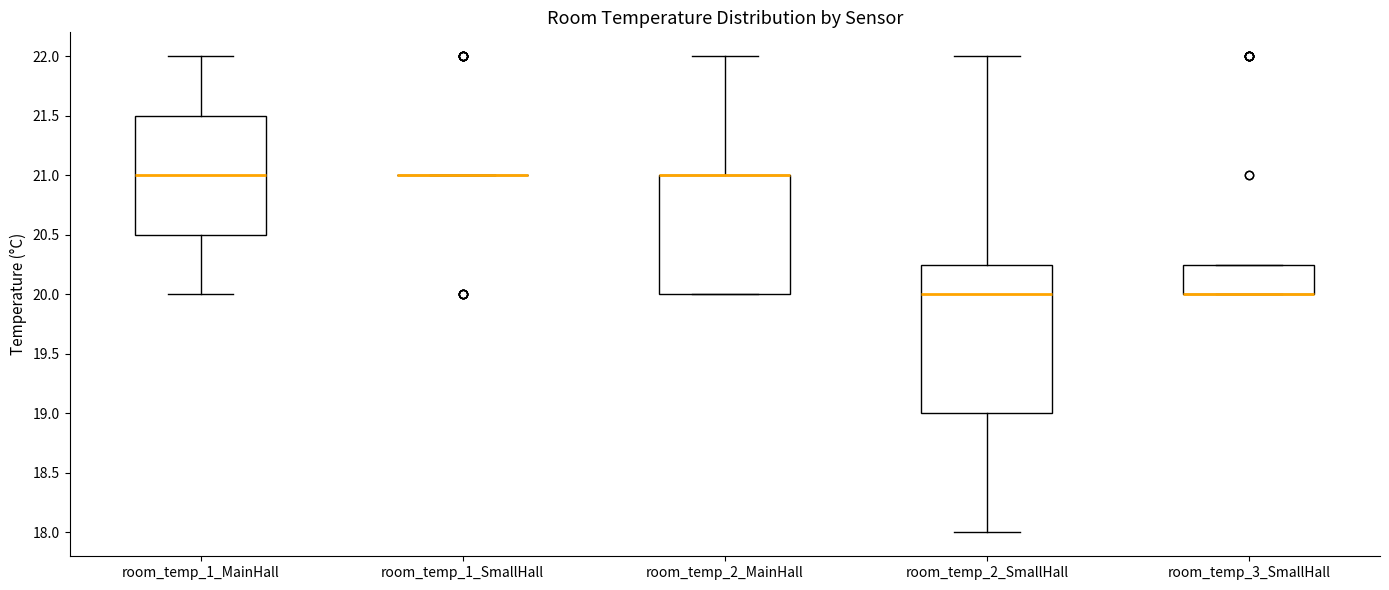

Reading left to right, transcribe this box plot: for each box, give where its median line is, the range the box spans, and where its two whiskers end, as read against the y-axis. The values are not printed on the chart, so give them approximately, as read against the axis.

room_temp_1_MainHall: median 21.00, box 20.50 to 21.50, whiskers 20.00 to 22.00
room_temp_1_SmallHall: box collapsed to a line at 21.00, whiskers 21.00 to 21.00
room_temp_2_MainHall: median 21.00 (drawn on the box's upper edge), box 20.00 to 21.00, whiskers 20.00 to 22.00
room_temp_2_SmallHall: median 20.00, box 19.00 to 20.25, whiskers 18.00 to 22.00
room_temp_3_SmallHall: median 20.00 (drawn on the box's lower edge), box 20.00 to 20.25, whiskers 20.00 to 20.25